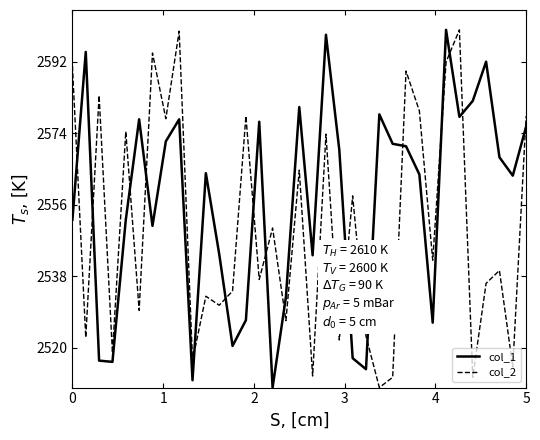

True or false: col_2 and col_1 intersect in this chart.

True